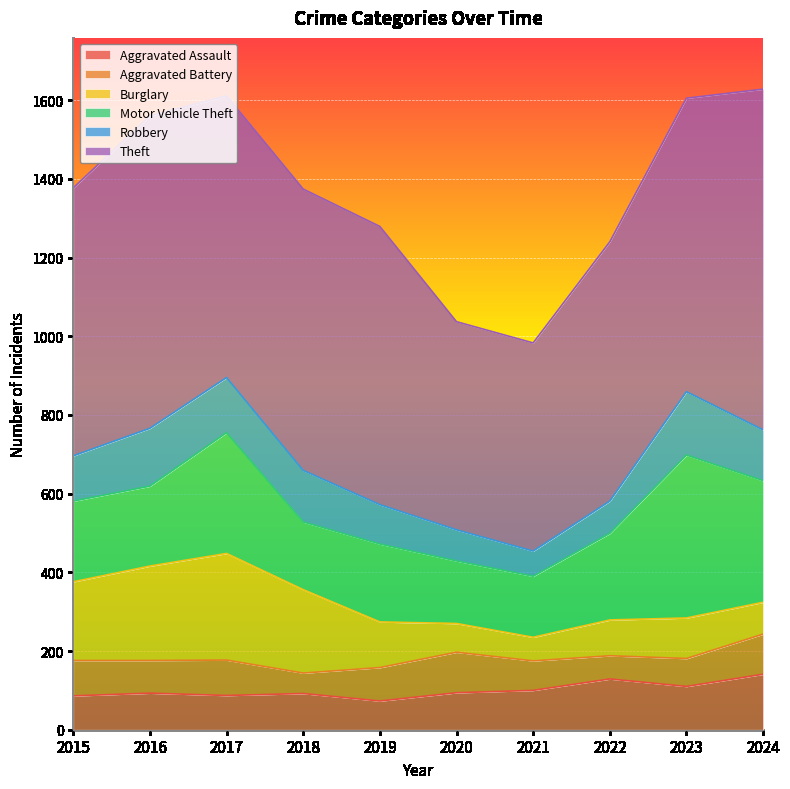

True or false: Theft and Aggravated Battery intersect in this chart.

False